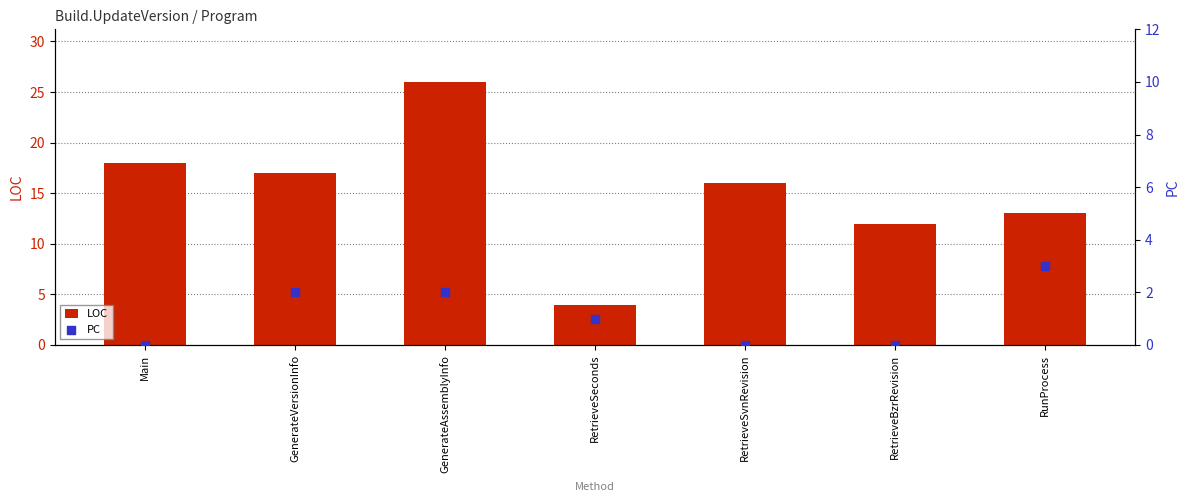

At which category is the sum across all series the highest?

GenerateAssemblyInfo